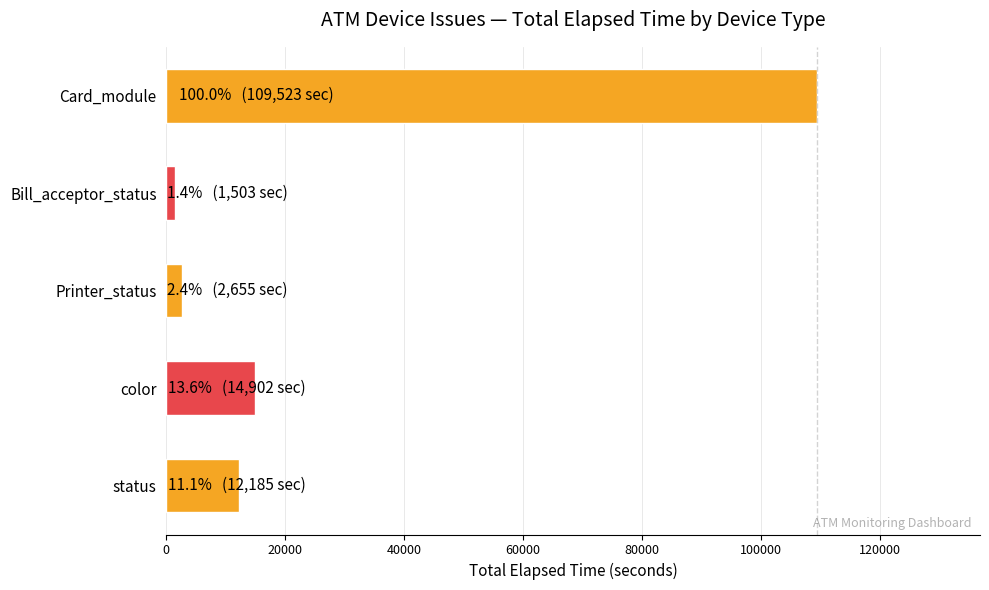

What is the smallest value displayed?

1503